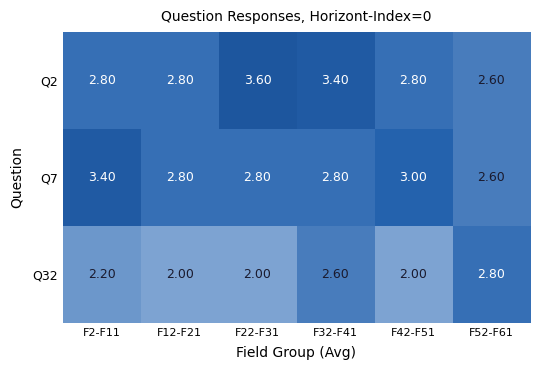

Which series has the largest total across all categories?

Q2